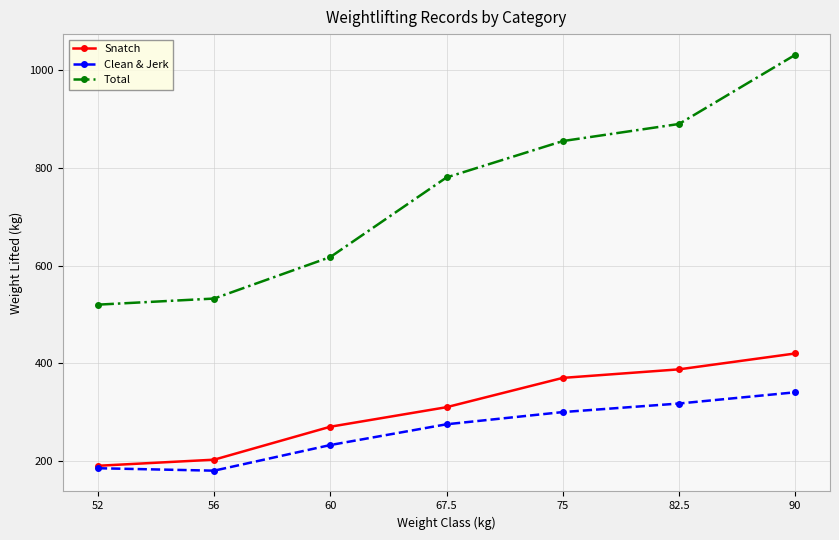

The Clean & Jerk series shows 65.5 at 56. True or false?

False